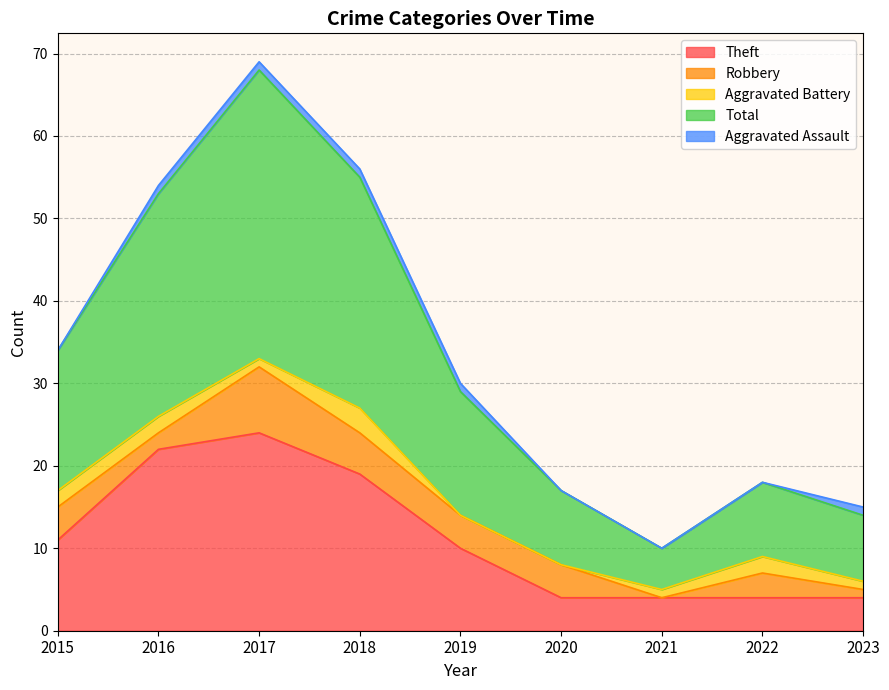

At which label is Aggravated Battery closest to 1?

2017